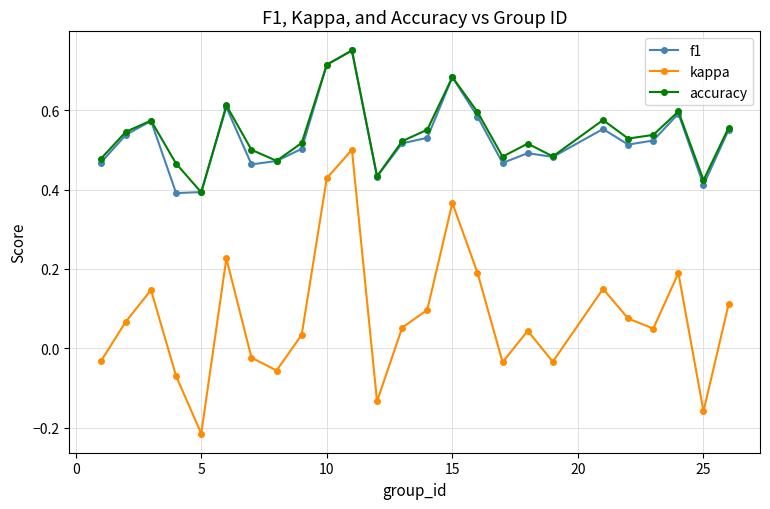

Does the chart have visible grid lines?

Yes